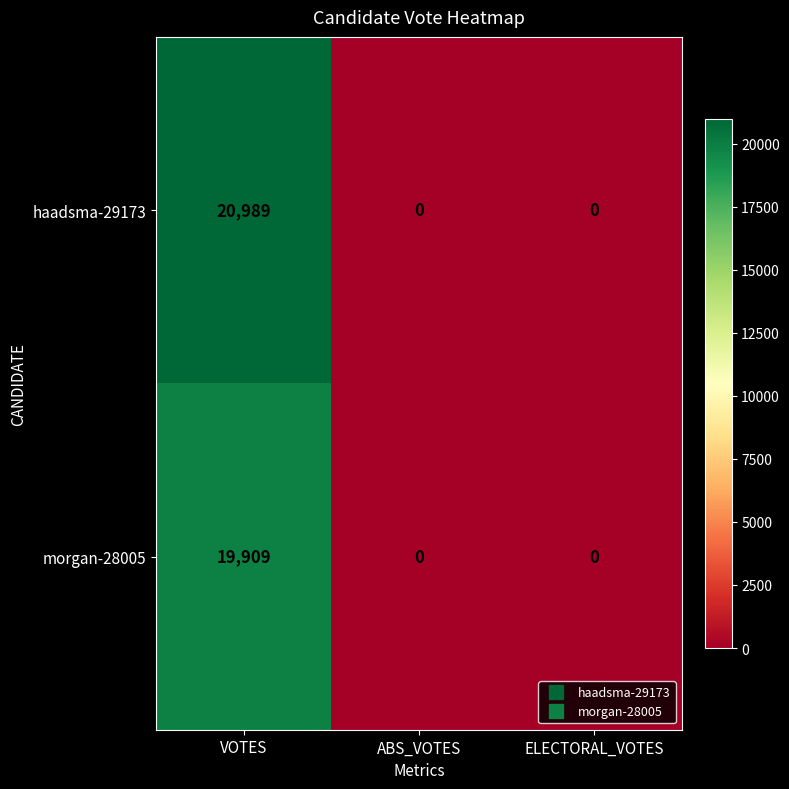

How many data points does each series have?

3